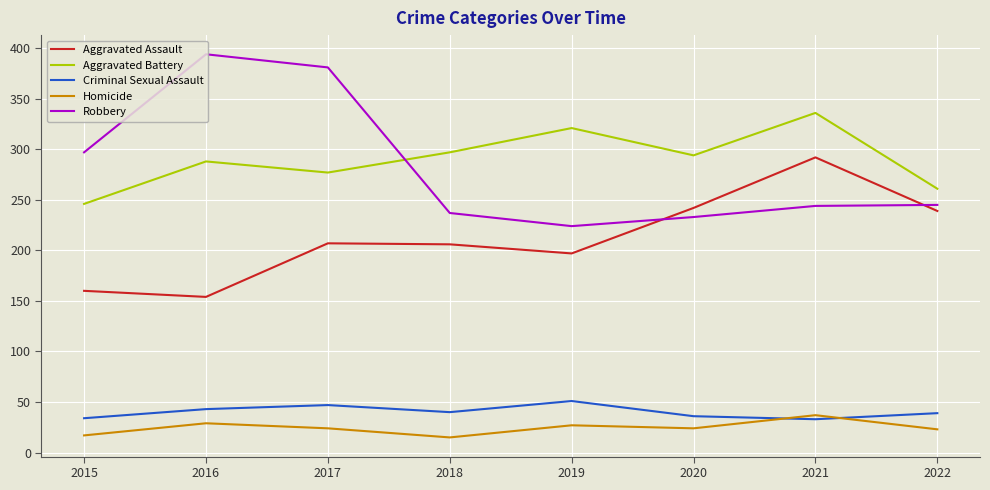

What is the average value of the Aggravated Battery series?

290